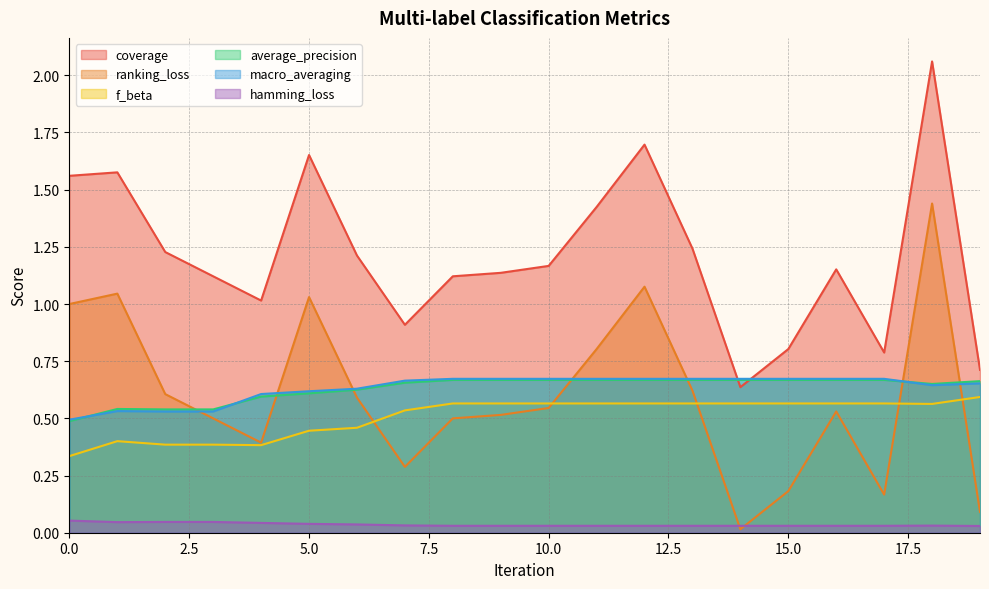

What is the value of the f_beta point at the 2nd from the left?

0.4